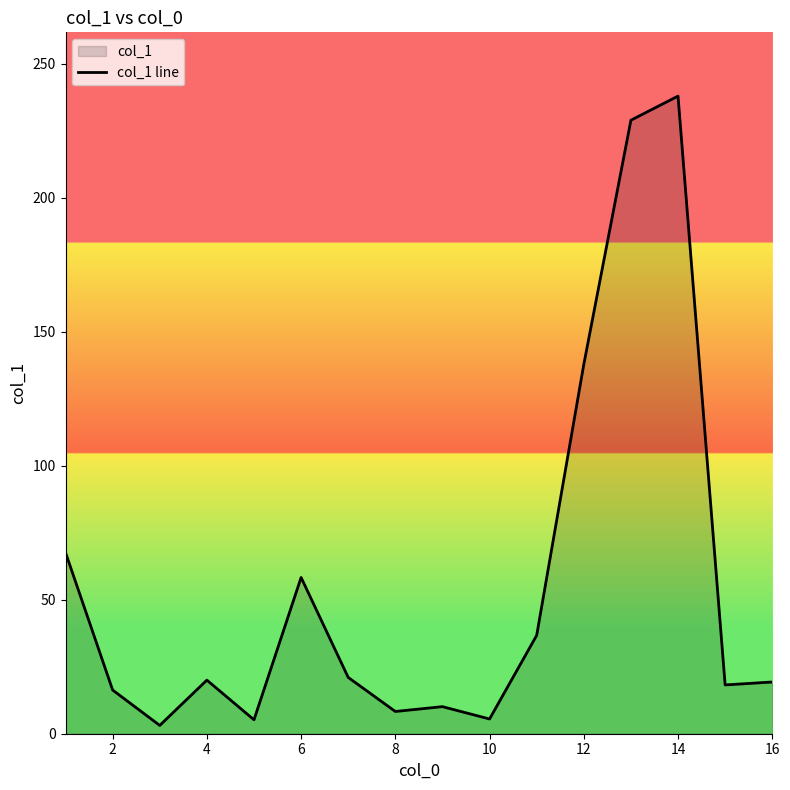

What value does the data have at 16?

19.3